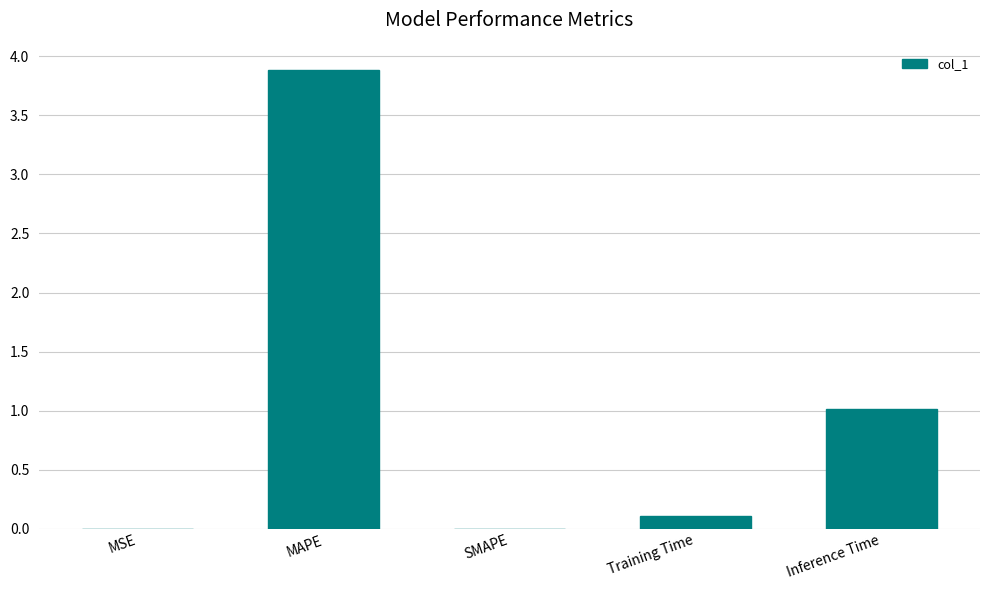

True or false: the data shows 0.0 at SMAPE.

True